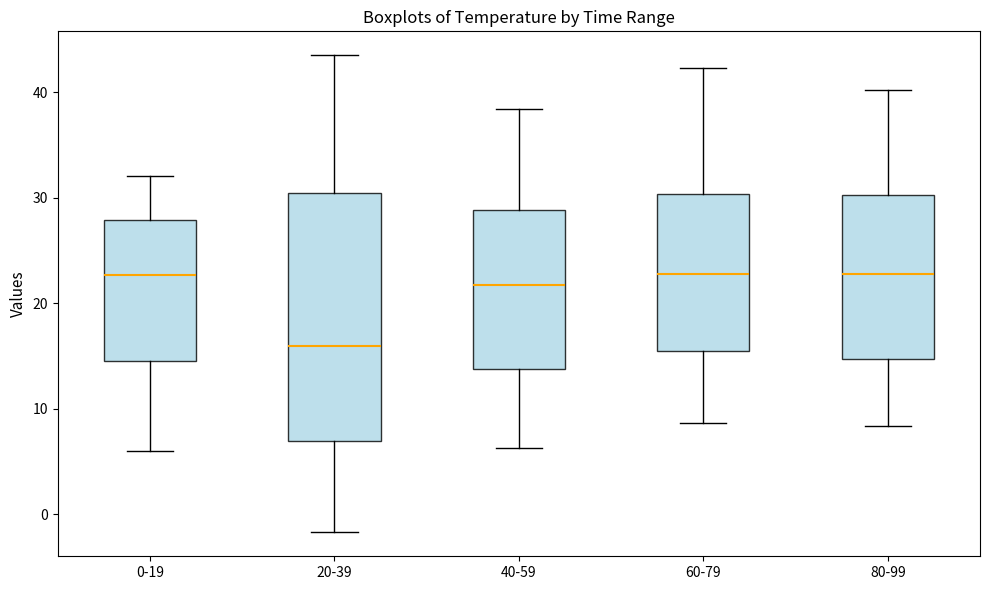

Reading left to right, read every box against the y-axis: the position of its median line, the range the box covers, and the ends of its whiskers. The values are not printed on the chart, so give them approximately, as read against the axis.

0-19: median 23, box 14 to 28, whiskers 6 to 32
20-39: median 16, box 7 to 30, whiskers -2 to 44
40-59: median 22, box 14 to 29, whiskers 6 to 38
60-79: median 23, box 16 to 30, whiskers 9 to 42
80-99: median 23, box 15 to 30, whiskers 8 to 40